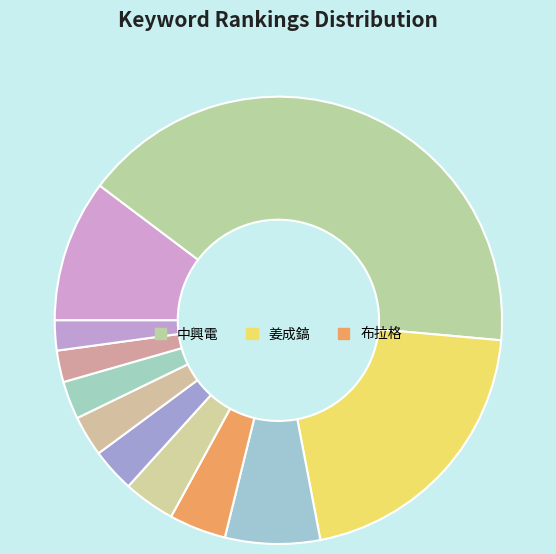

Count the number of slices in the pie.

11